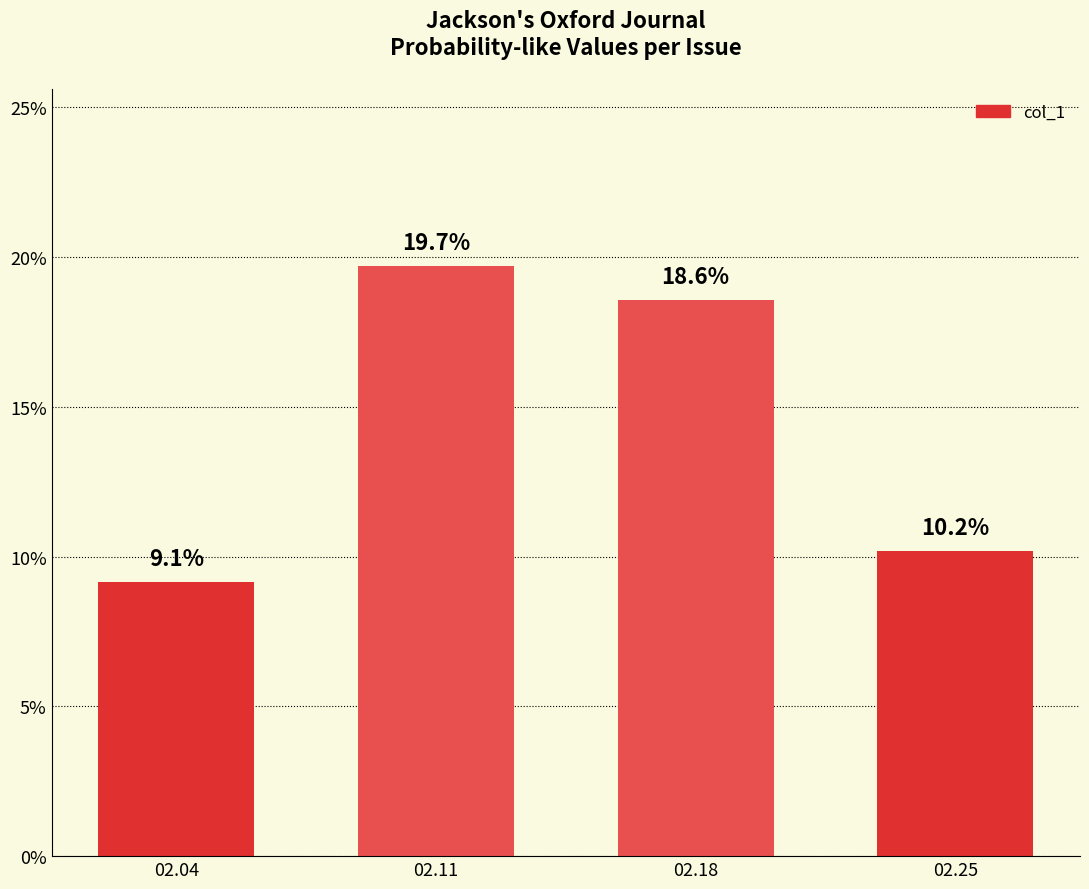

Are the bars horizontal?

No